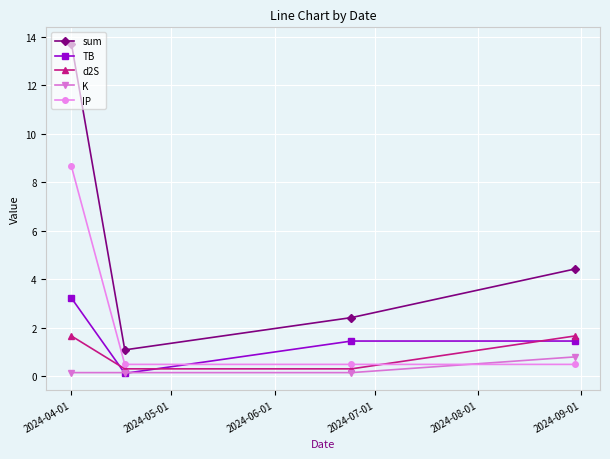

After their last crossing, which series has the higher values: K or IP?

K